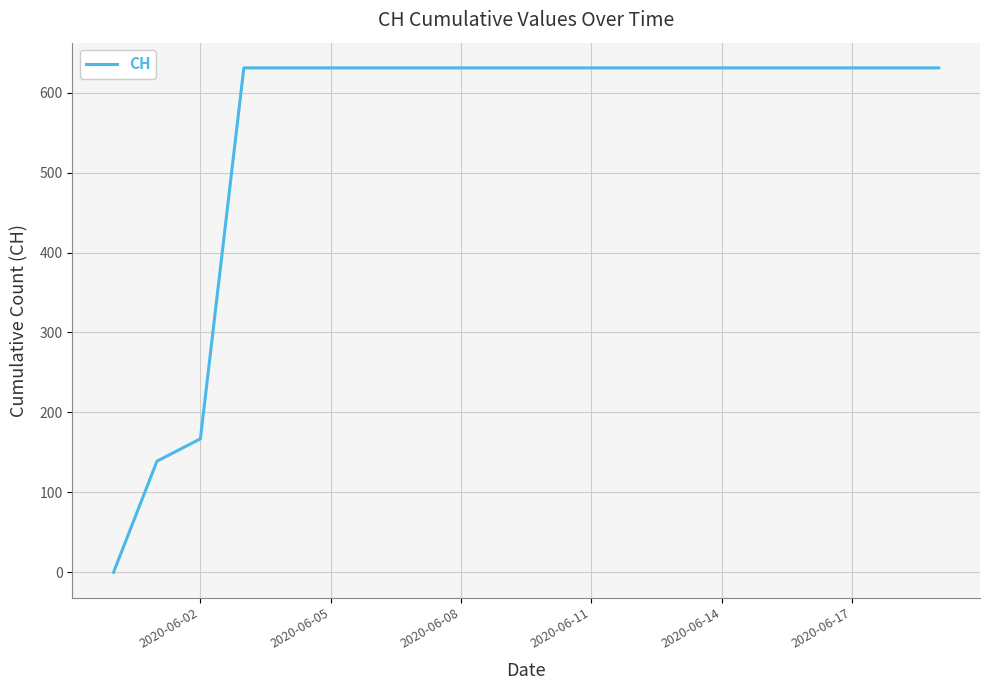

What is the maximum value shown in the chart?

631